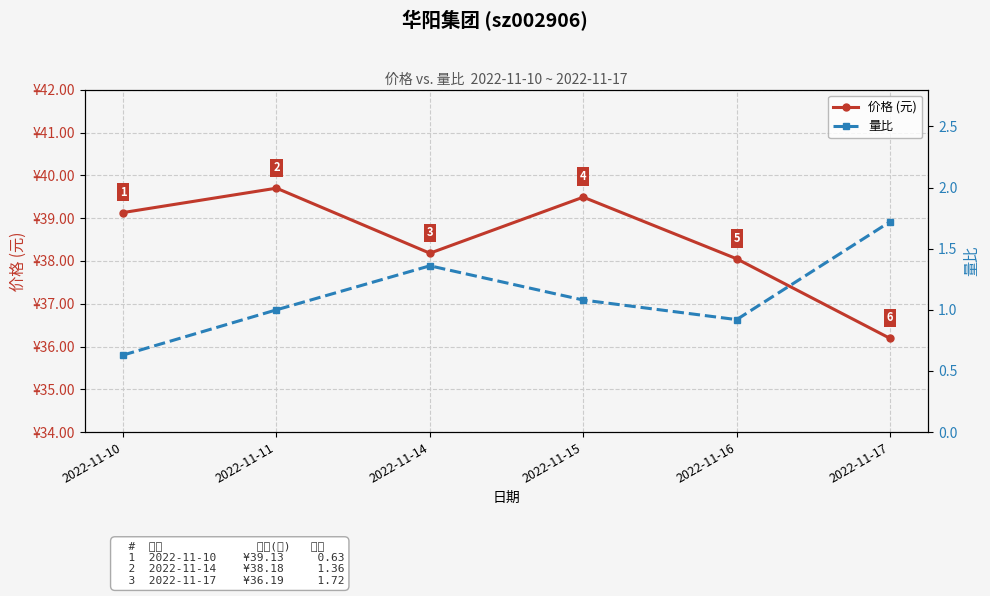

Does the chart display data point markers on the line(s)?

Yes